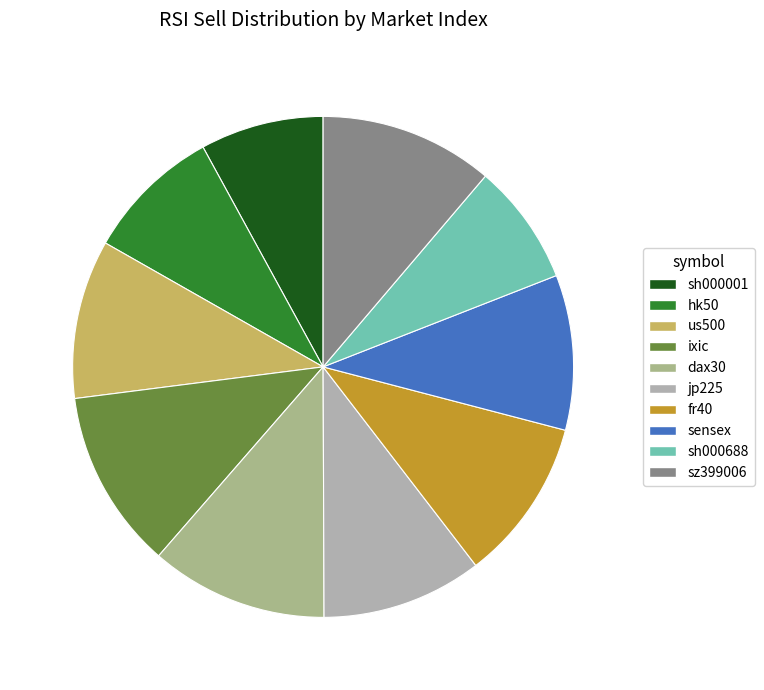

How many slices are in this pie chart?

10